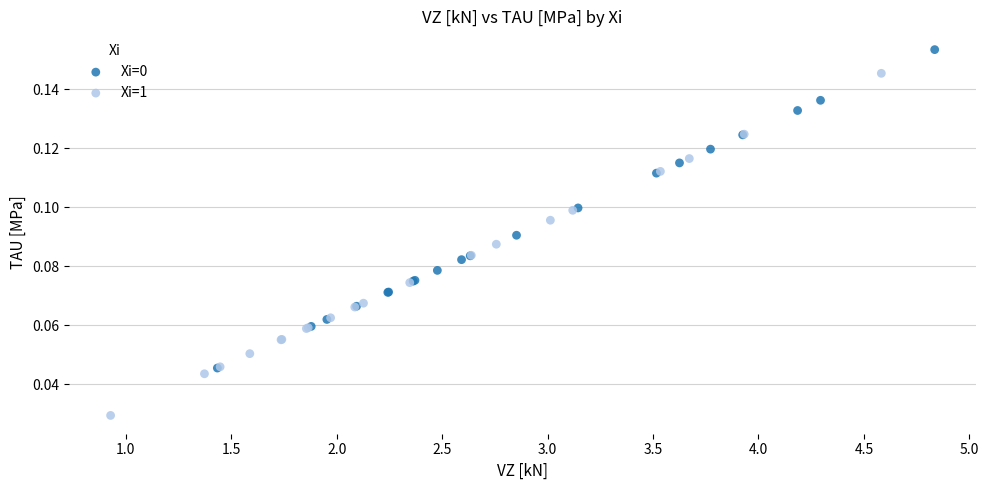

Which series reaches the minimum Y coordinate?

Xi=1